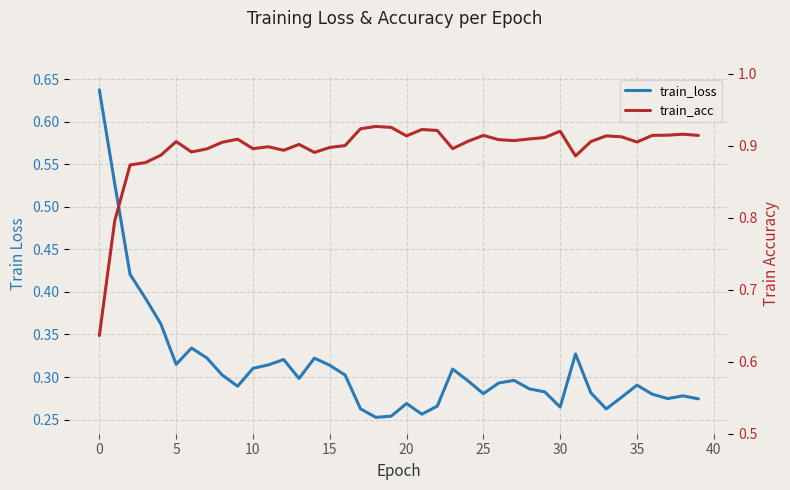

What is the difference between the maximum and minimum values in the train_loss series?

0.4